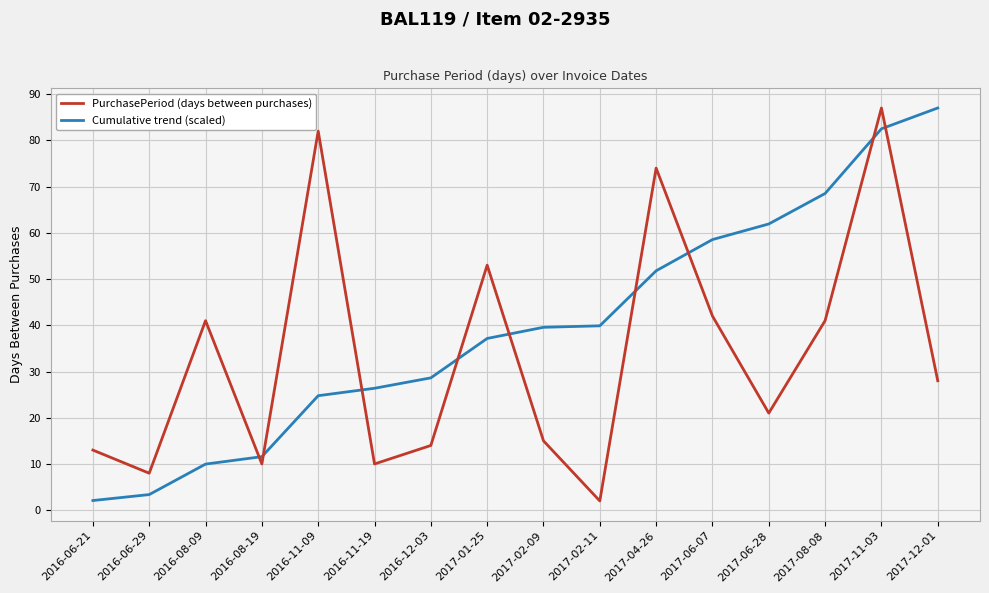

True or false: Cumulative trend (scaled) and PurchasePeriod (days between purchases) cross at least once.

True